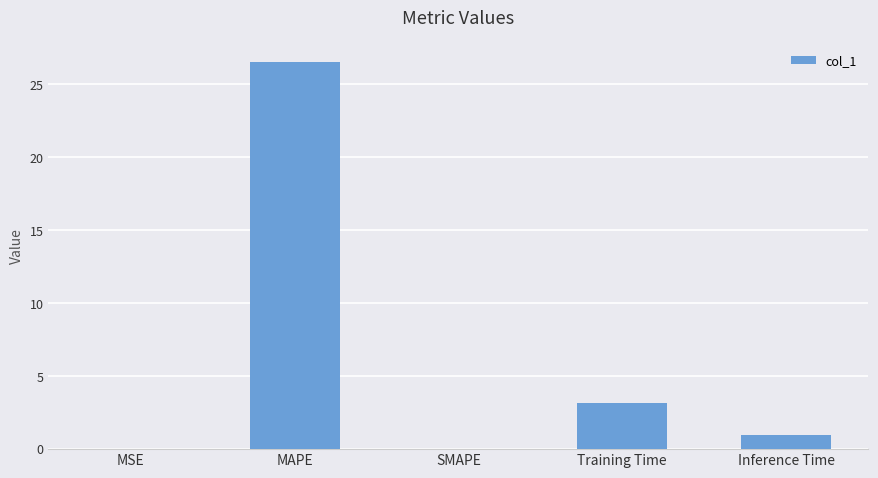

What is the change in value from MAPE to Training Time?

-23.3